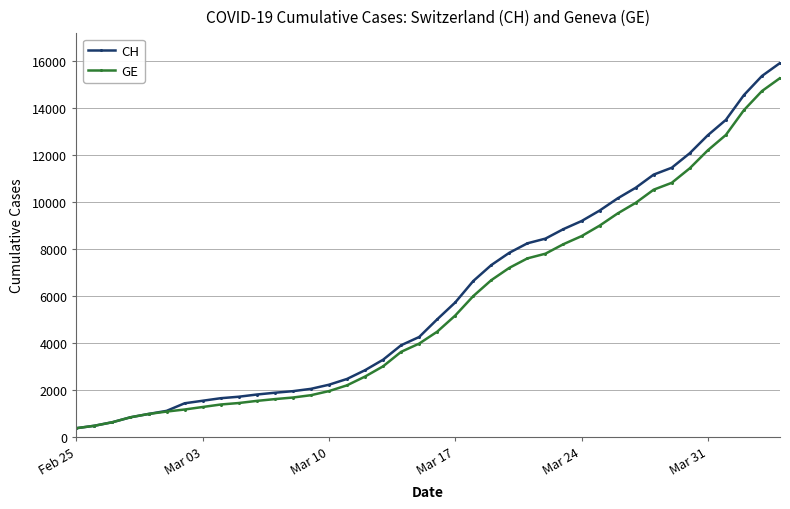

List the series in order of their peak value, lowest first.

GE, CH